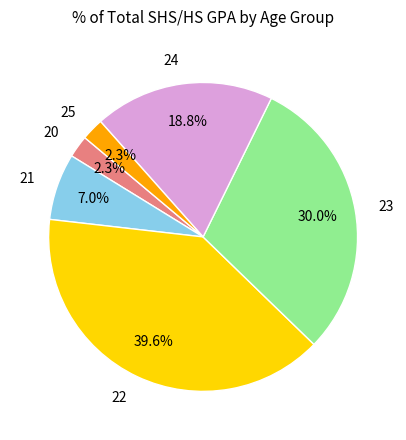

How much of the chart is everything except 20?

97.7%